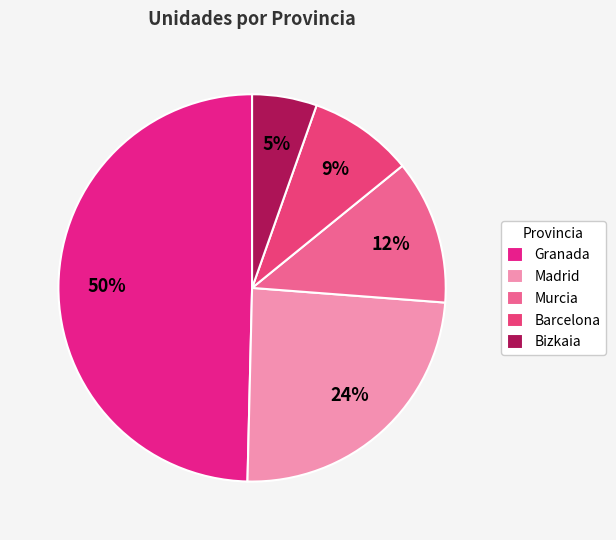

Count the number of slices in the pie.

5